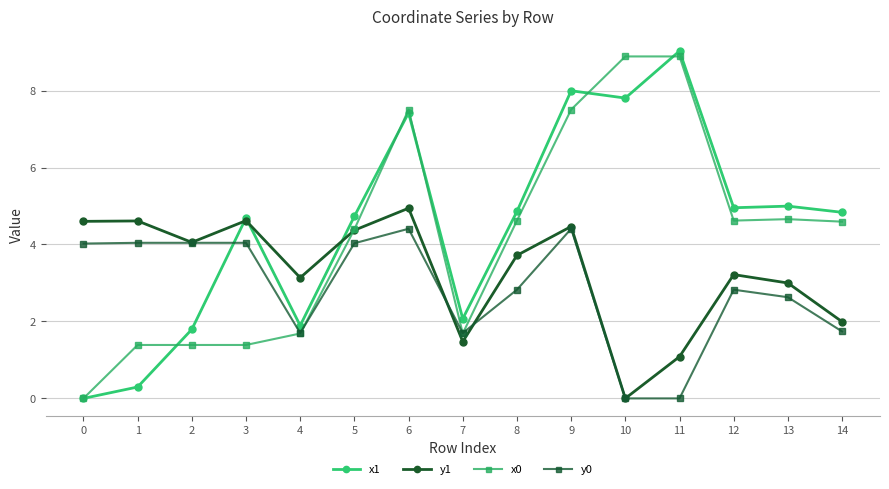

True or false: y0 has more than 0 points higher than both neighbors.

True